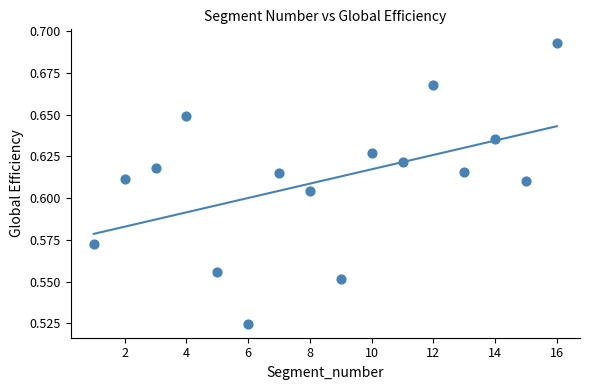

What is the range of X values (max minus min)?

15.0